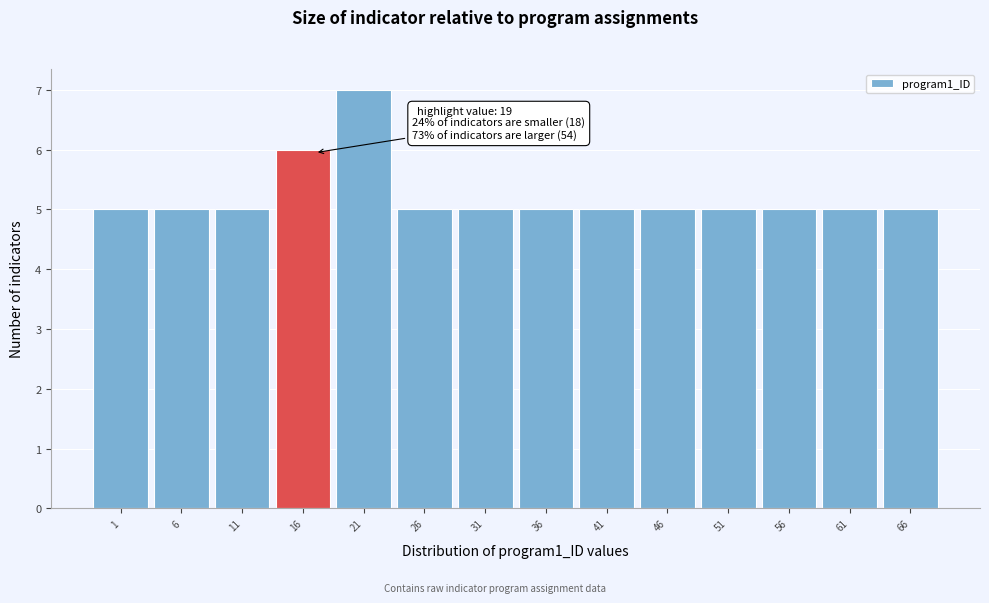

Reading right to left, what are all the values shown in this chart?

66=5	61=5	56=5	51=5	46=5	41=5	36=5	31=5	26=5	21=7	16=6	11=5	6=5	1=5